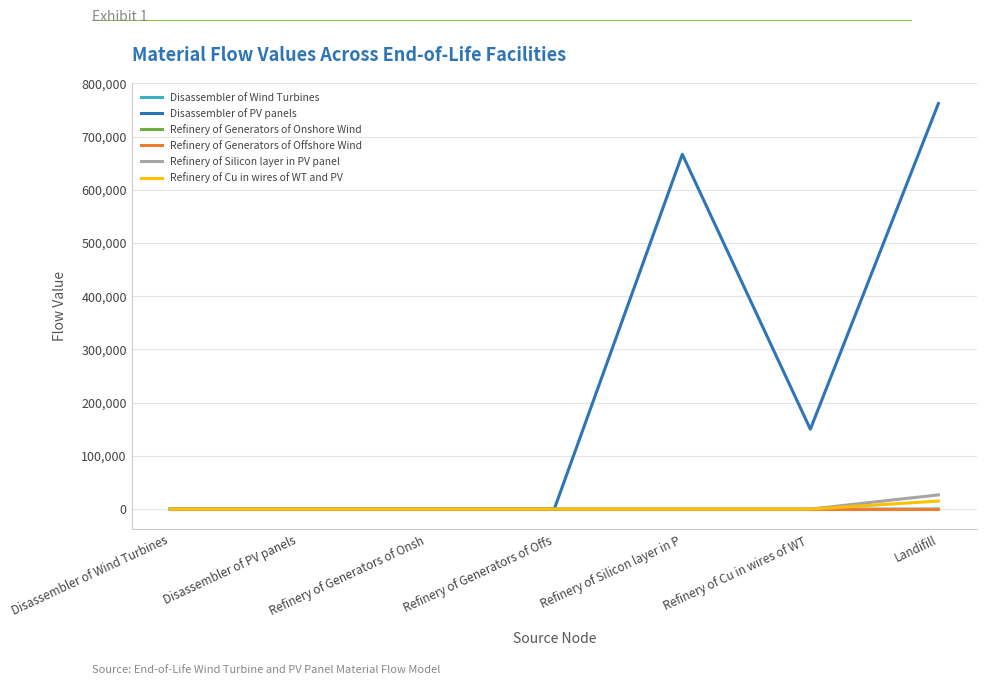

What is the average value of the Refinery of Cu in wires of WT and PV series?

2145.0